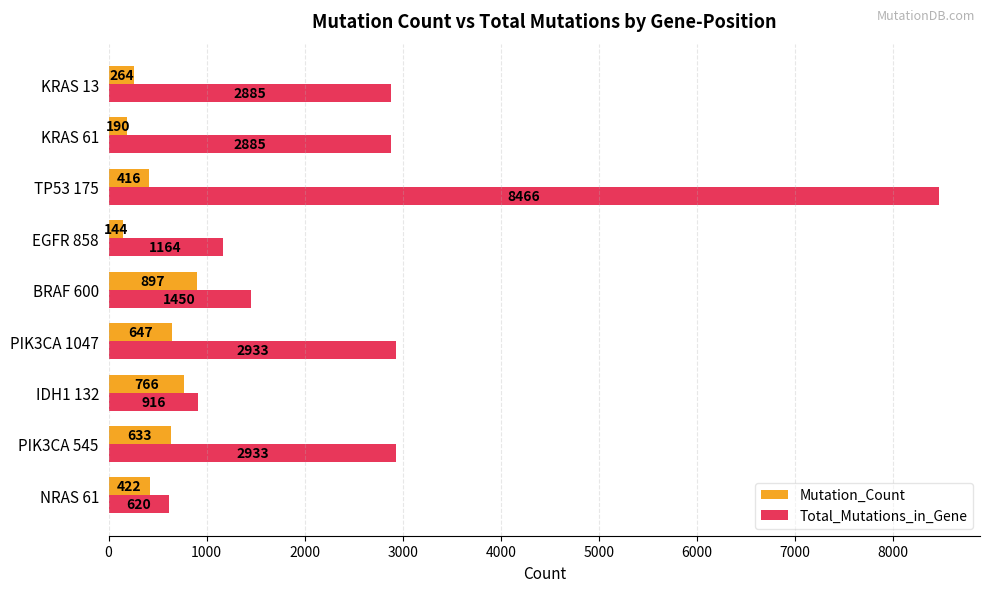

Count the number of data series in this chart.

2